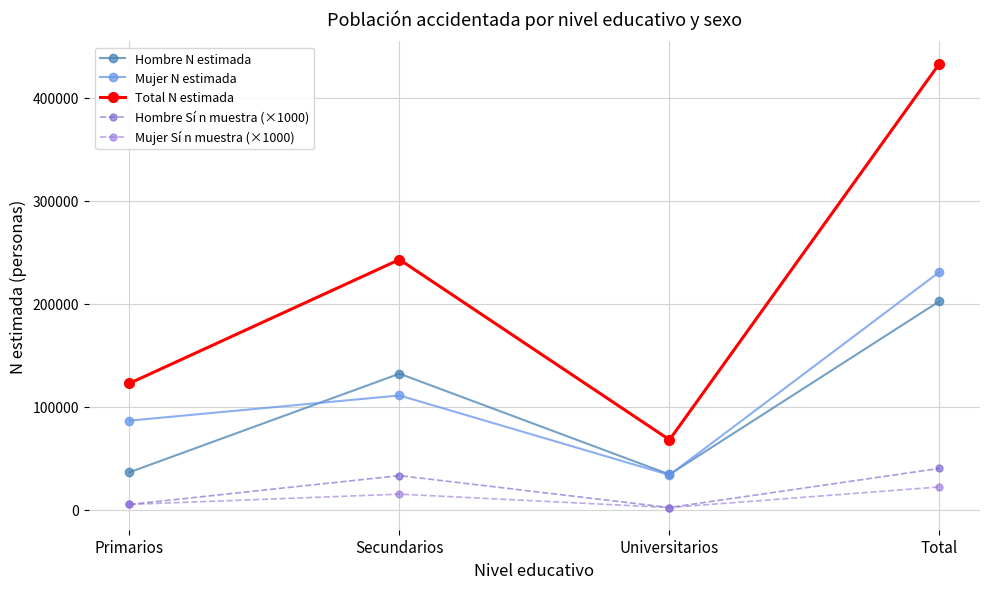

Reading left to right, list all the values displayed in this chart.

Hombre N estimada: Primarios=36251	Secundarios=132005	Universitarios=34154	Total=202410
Mujer N estimada: Primarios=86390	Secundarios=110864	Universitarios=33616	Total=230869
Total N estimada: Primarios=122640	Secundarios=242869	Universitarios=67770	Total=433279
Hombre Sí n muestra (×1000): Primarios=5000	Secundarios=33000	Universitarios=2000	Total=40000
Mujer Sí n muestra (×1000): Primarios=5000	Secundarios=15000	Universitarios=2000	Total=22000